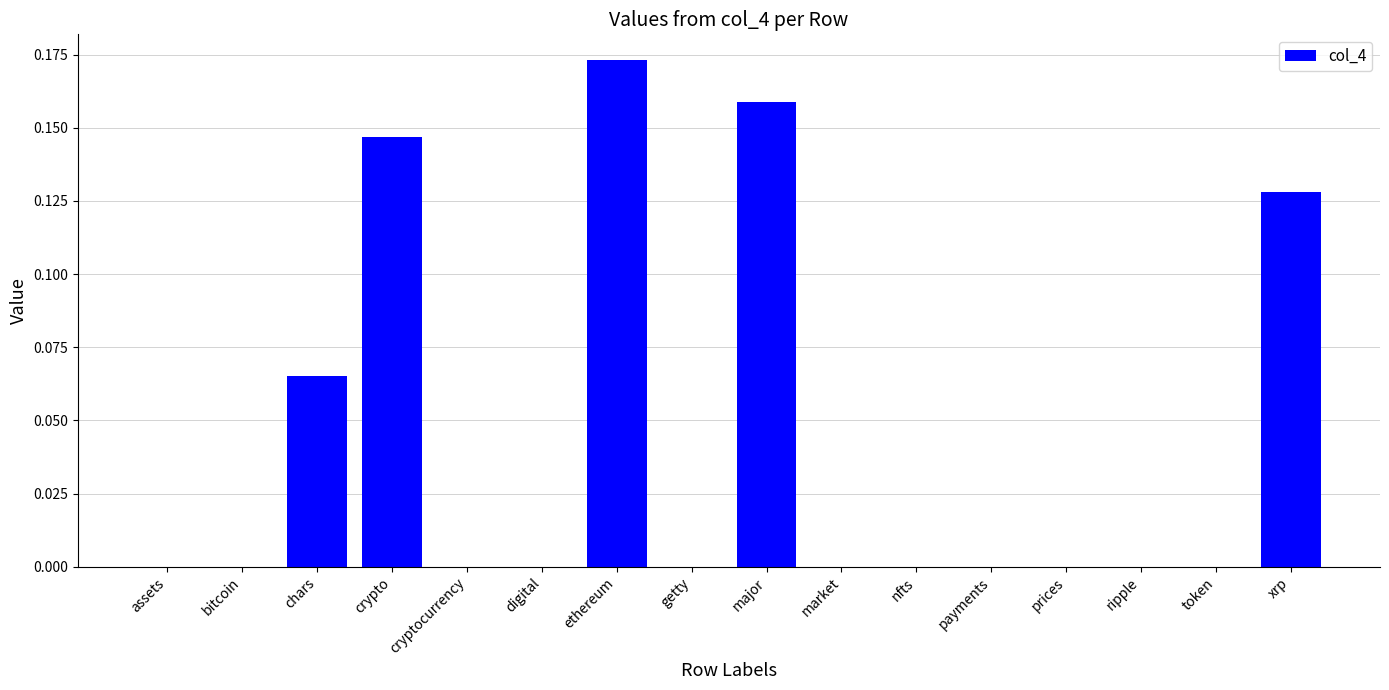

What is the sum of all values?

0.7